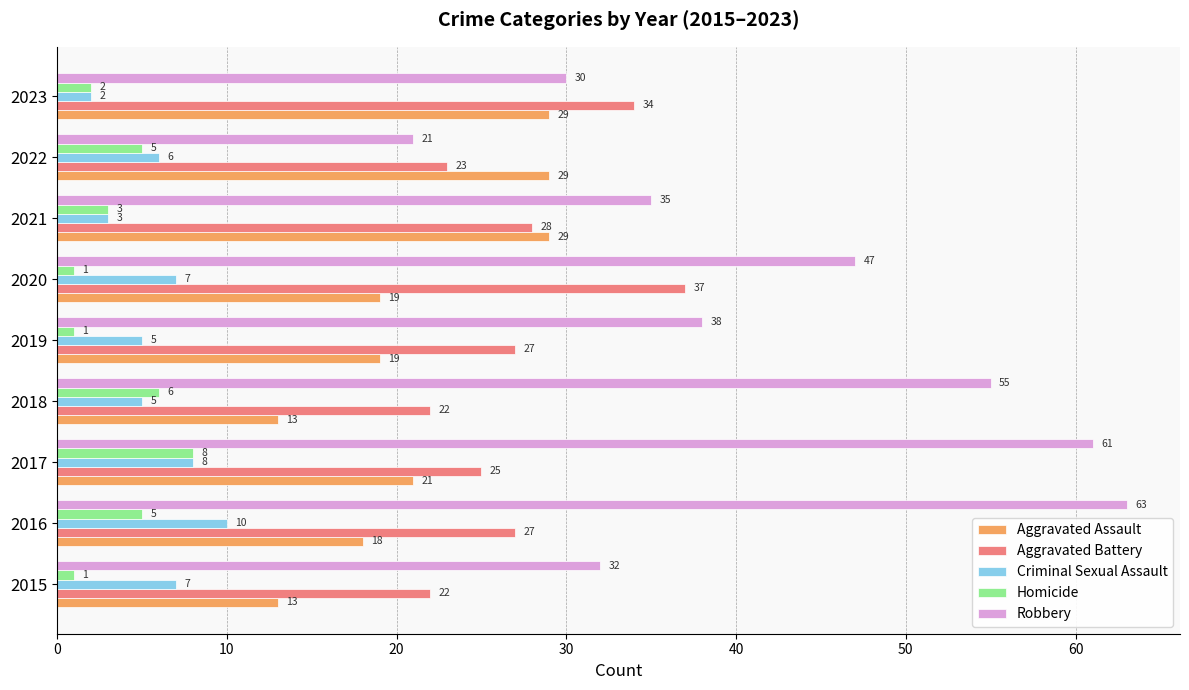

What is the sum of all Criminal Sexual Assault values?

53